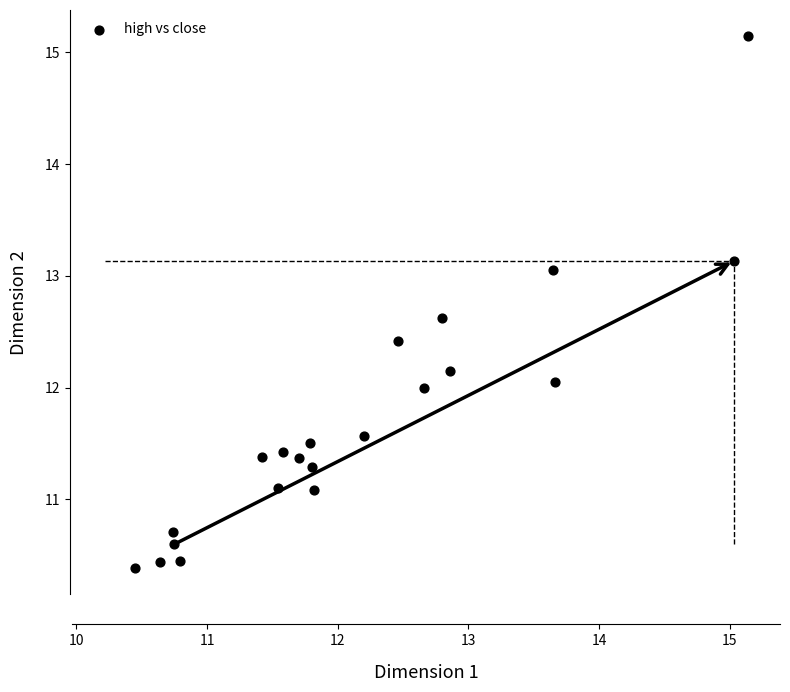

How many data points are displayed?

21